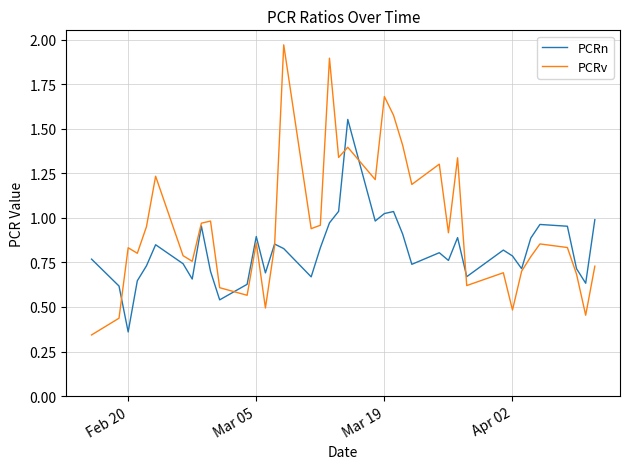

Which series has the widest spread of values?

PCRv